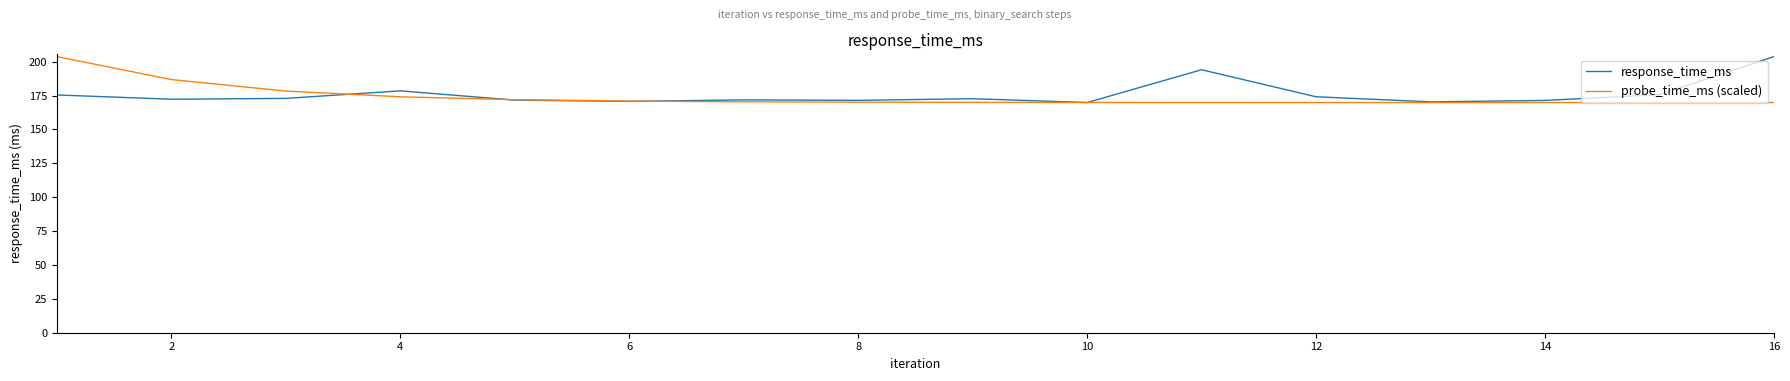

True or false: response_time_ms and probe_time_ms (scaled) intersect in this chart.

True